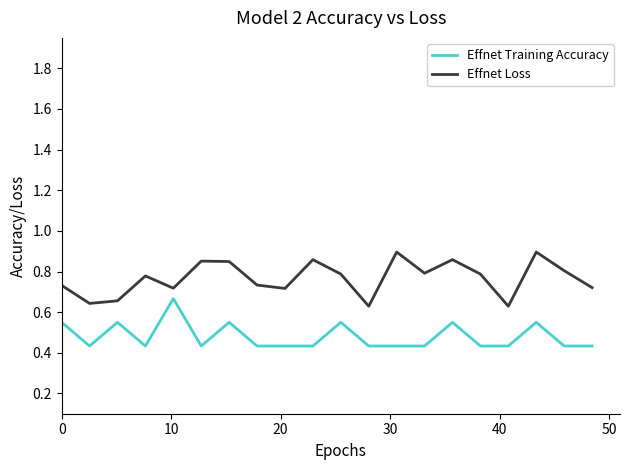

What are all the series names shown in the legend?

Effnet Training Accuracy, Effnet Loss